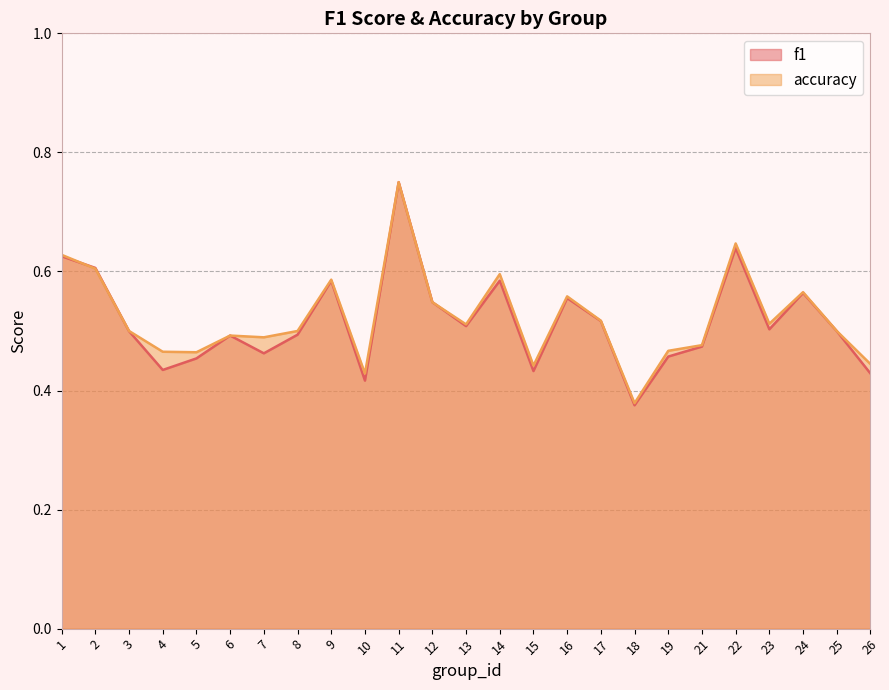

What are all the series names shown in the legend?

f1, accuracy